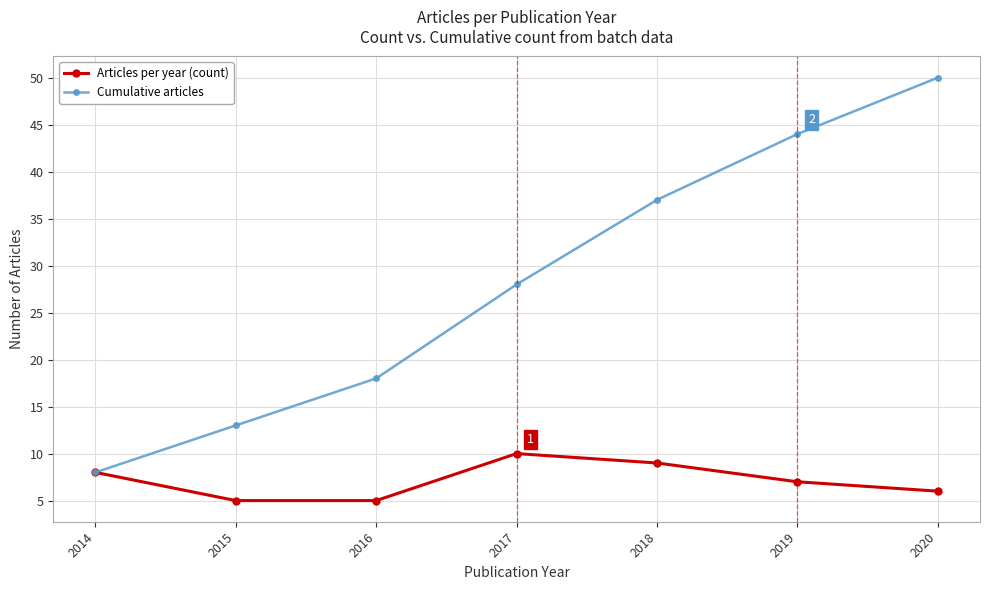

Count the number of categories in the chart.

7